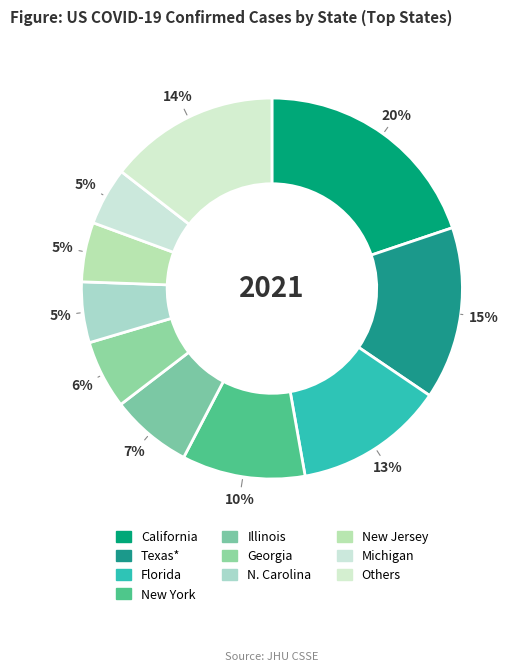

Is it true that Illinois is 13% of the pie?

False